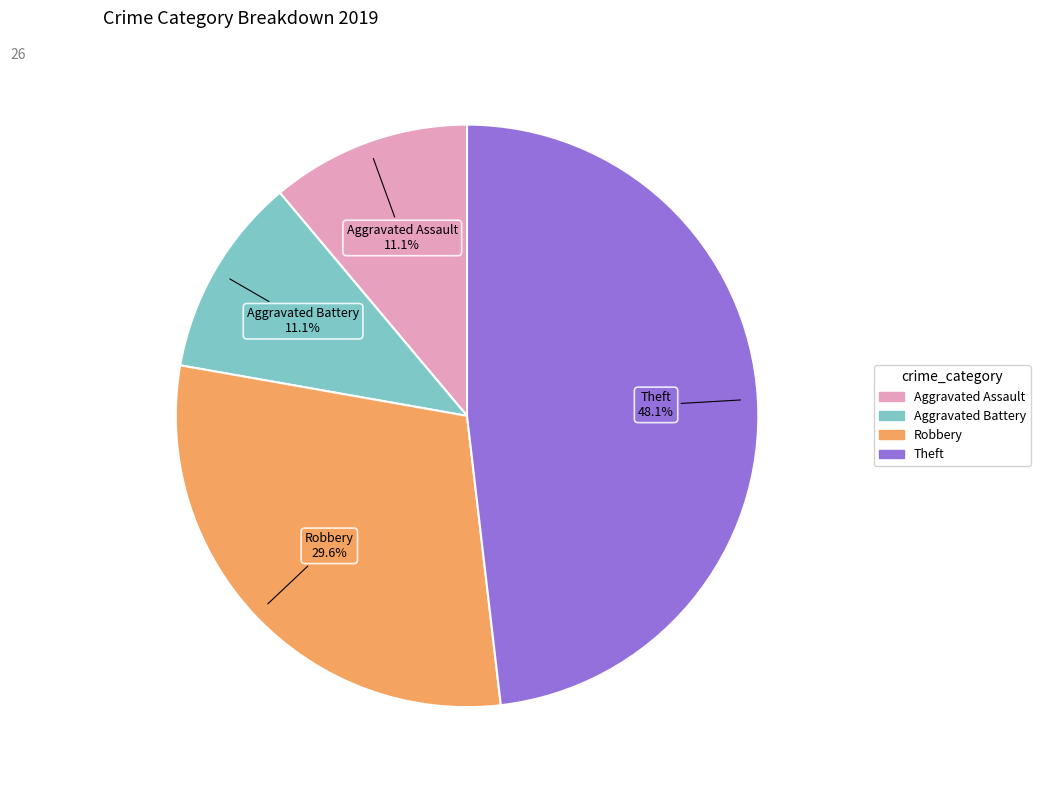

Is there any slice that represents more than half of the pie?

No